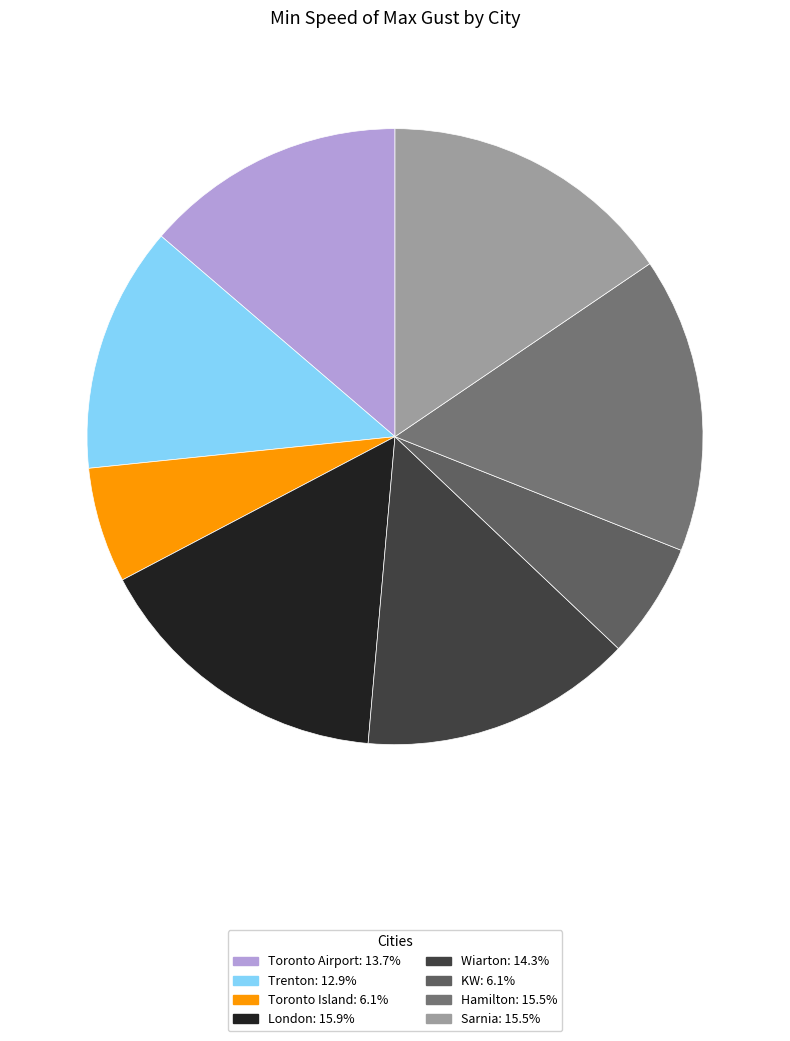

Does Wiarton represent more than half of the total?

No